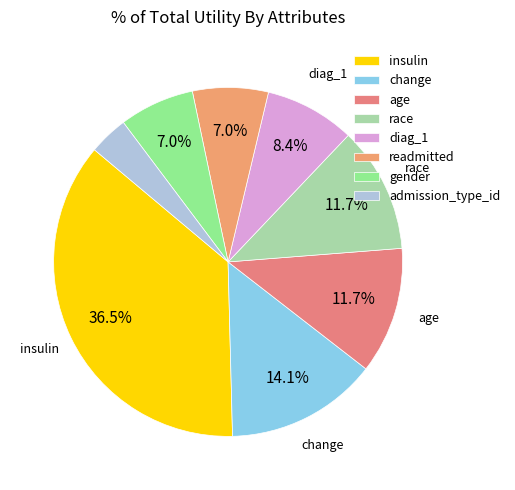

Does any single category account for the majority?

No